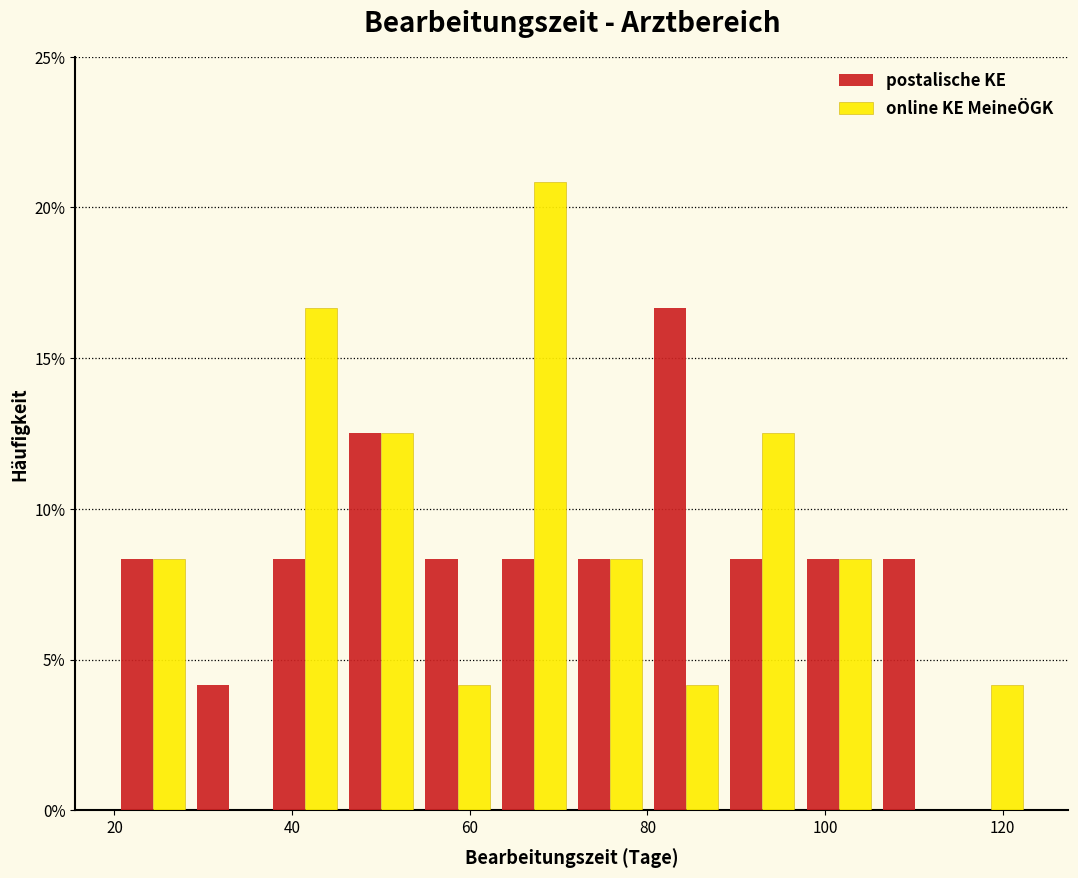

Reading left to right, transcribe this chart: for each range on the x-axis, give the height of each series' bar. Neither the bar edges nor the heights are printed on the chart, so give them approximately, as read against the axes.

20 to 28: postalische KE=8.5	online KE MeineÖGK=8.5
28 to 38: postalische KE=4.0	online KE MeineÖGK=0
38 to 46: postalische KE=8.5	online KE MeineÖGK=16.5
46 to 54: postalische KE=12.5	online KE MeineÖGK=12.5
54 to 62: postalische KE=8.5	online KE MeineÖGK=4.0
62 to 72: postalische KE=8.5	online KE MeineÖGK=21.0
72 to 80: postalische KE=8.5	online KE MeineÖGK=8.5
80 to 88: postalische KE=16.5	online KE MeineÖGK=4.0
88 to 98: postalische KE=8.5	online KE MeineÖGK=12.5
98 to 106: postalische KE=8.5	online KE MeineÖGK=8.5
106 to 114: postalische KE=8.5	online KE MeineÖGK=0
114 to 124: postalische KE=0	online KE MeineÖGK=4.0